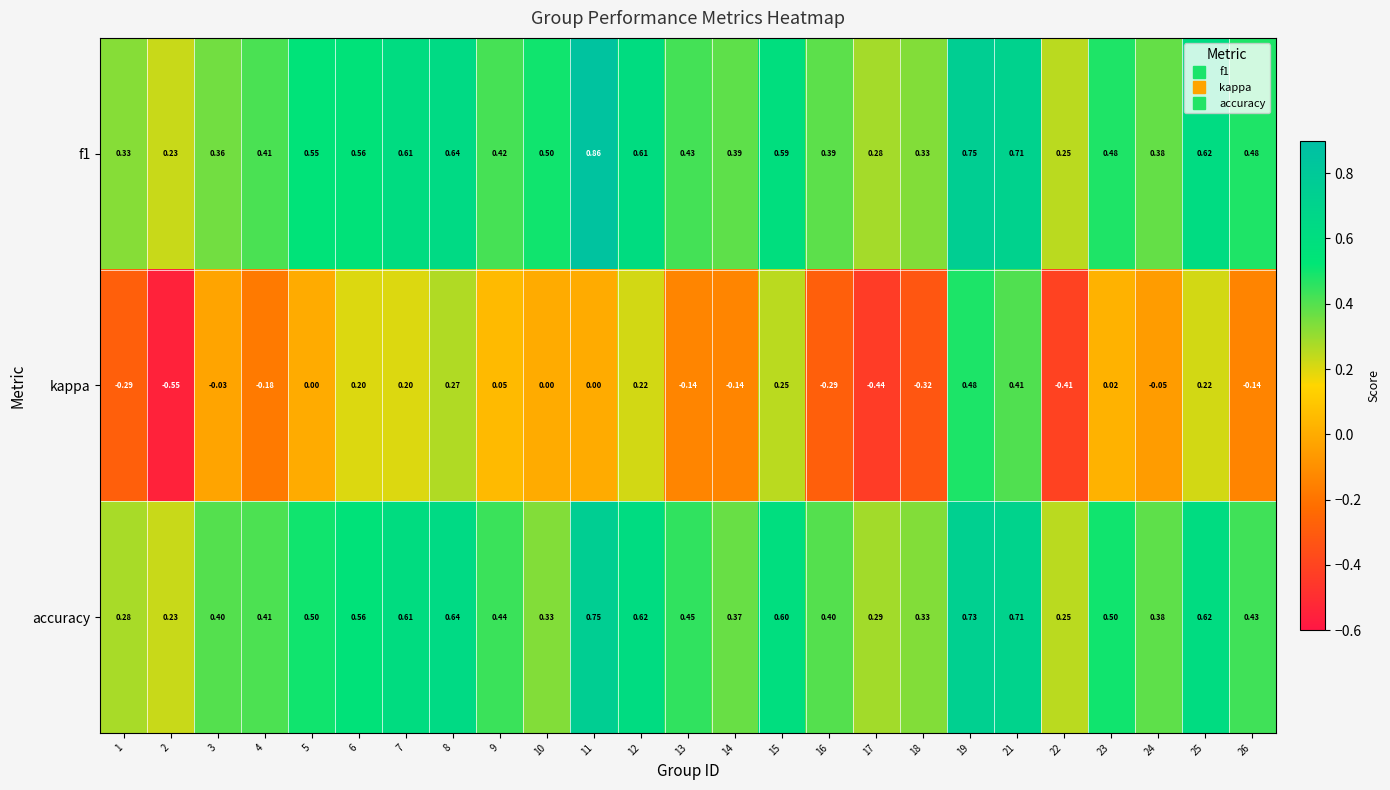

Which series changed the most between 3 and 18?

kappa